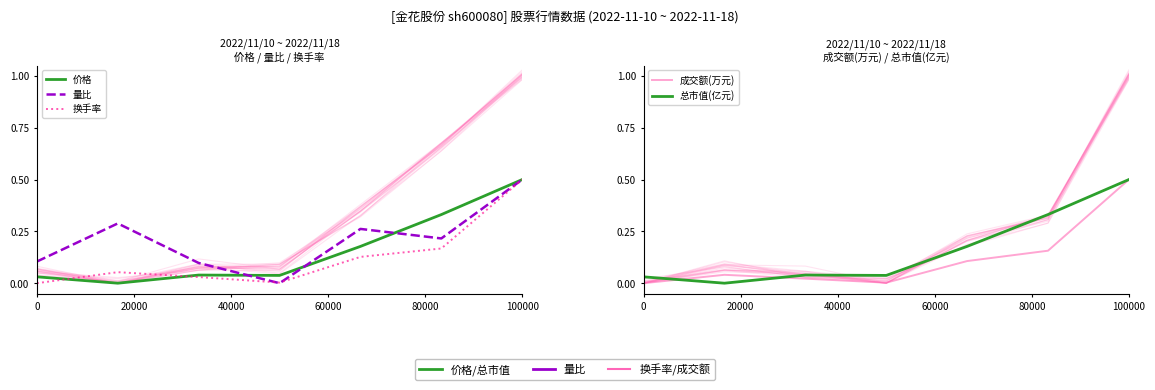

Where is the first local maximum for 换手率?

20000